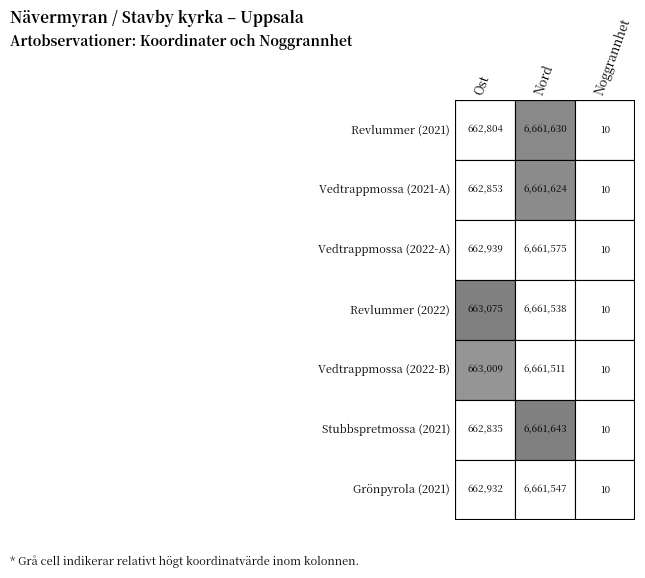

How many values in the Grönpyrola series are below 662932?

1